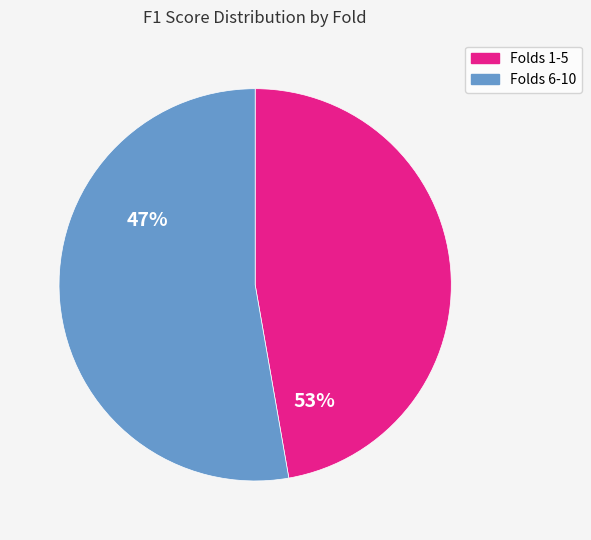

Is it true that Folds 1-5 is 33% of the pie?

False